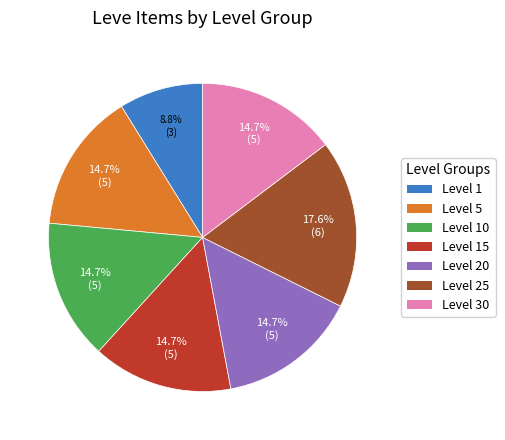

Is there any slice that represents more than half of the pie?

No